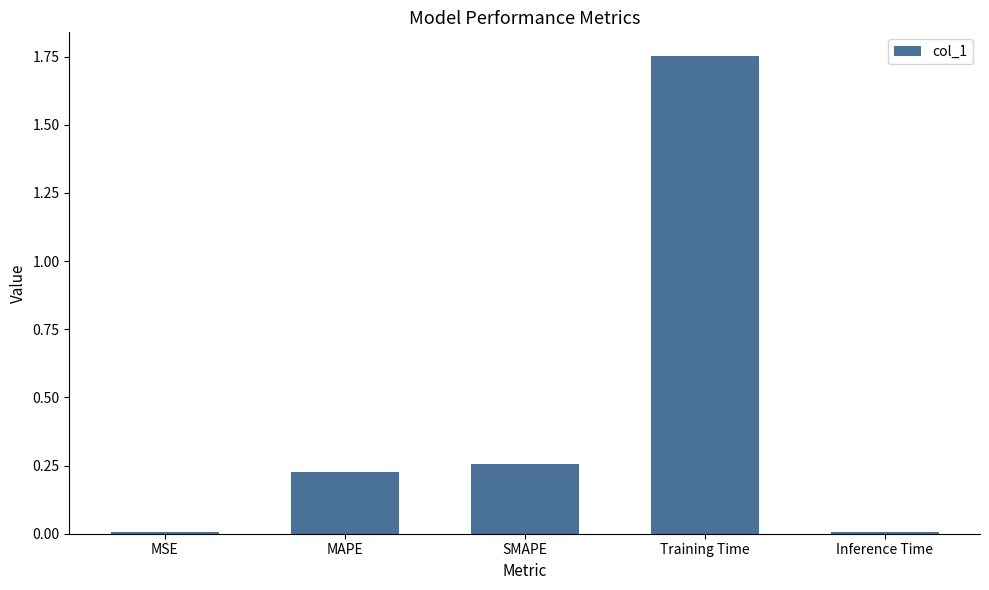

At which category does the chart reach its peak across all series?

Training Time